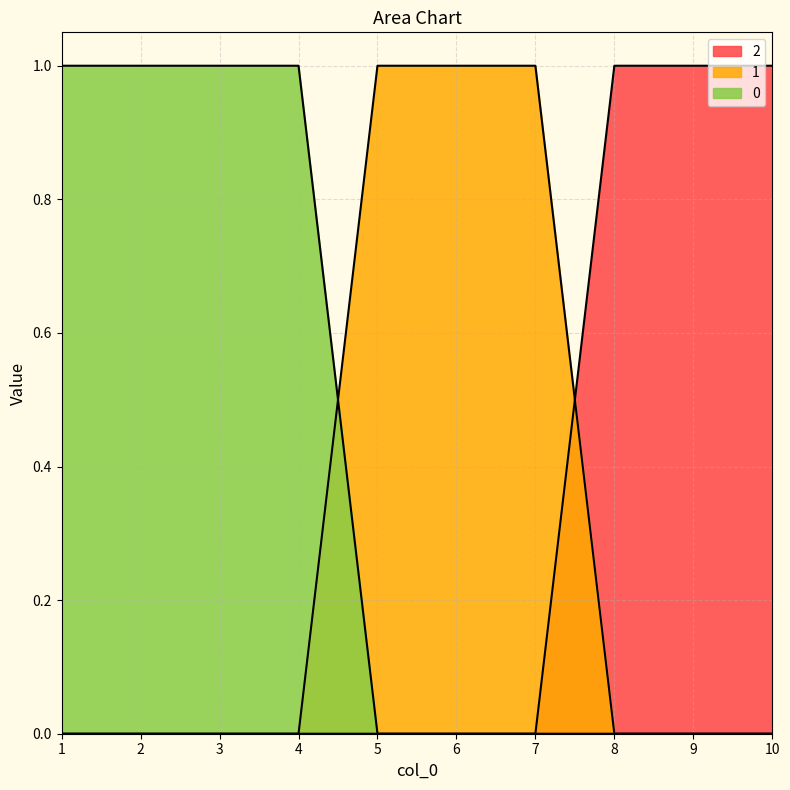

Is it true that 0 equals 1 at 2?

True